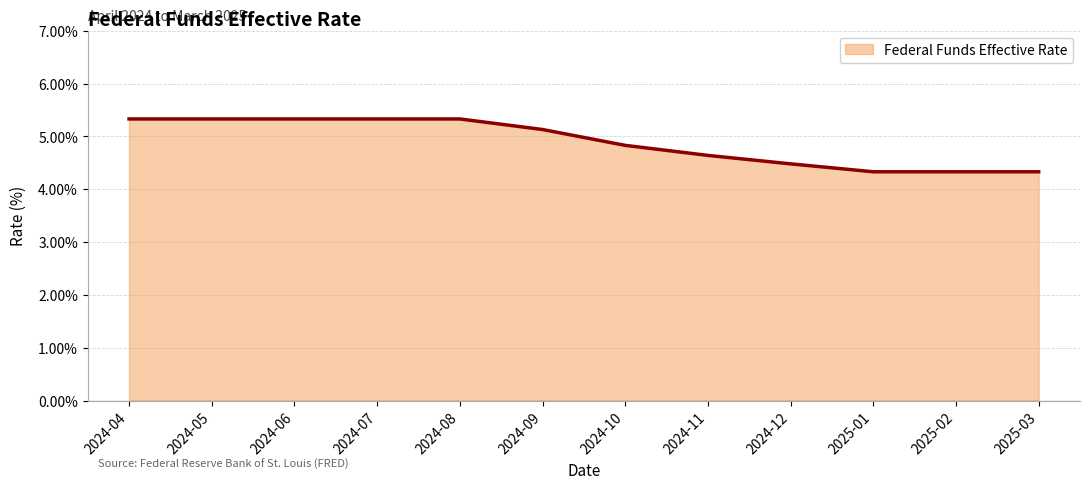

Reading left to right, transcribe all the data shown in this chart.

5.3	5.3	5.3	5.3	5.3	5.1	4.8	4.6	4.5	4.3	4.3	4.3